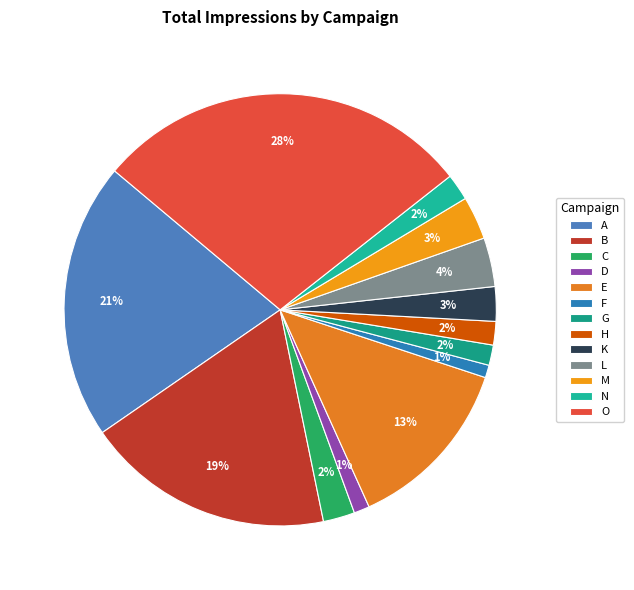

True or false: G accounts for 9% of the total.

False